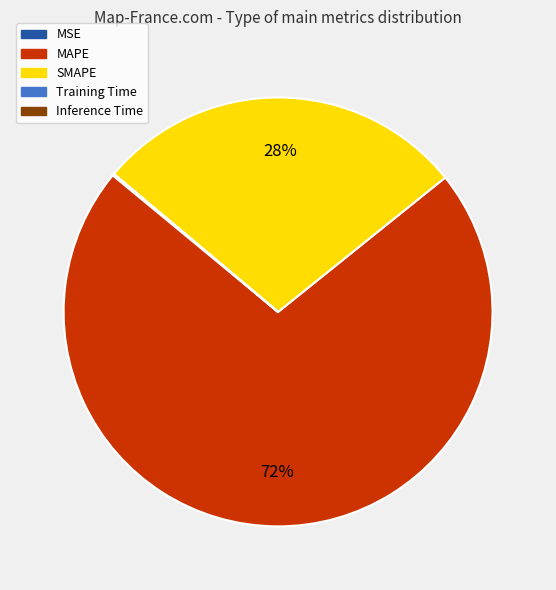

To the nearest percent, what is the difference between the largest and smallest slice percentages?

72%